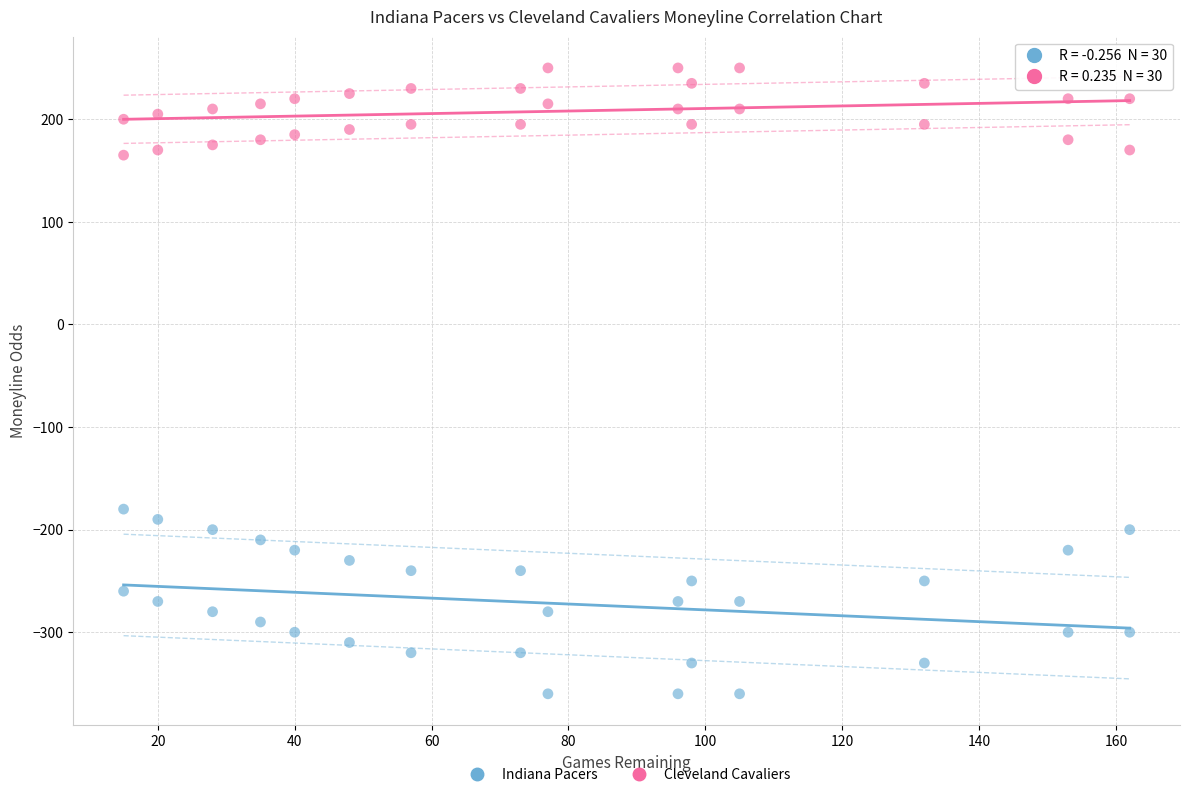

What is the X range (max minus min) for the scatter plot?

147